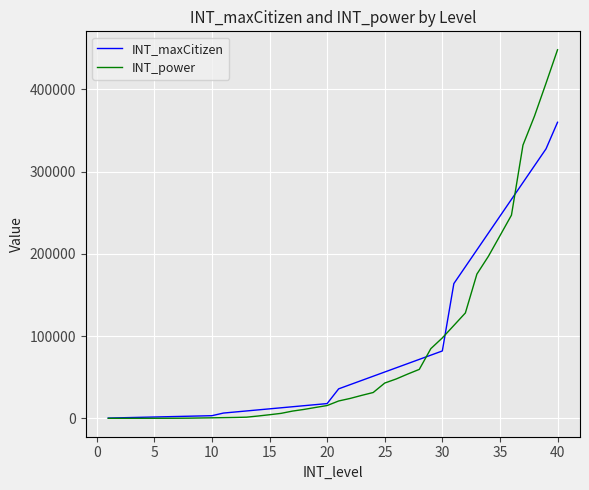

How many lines are shown in the chart?

2